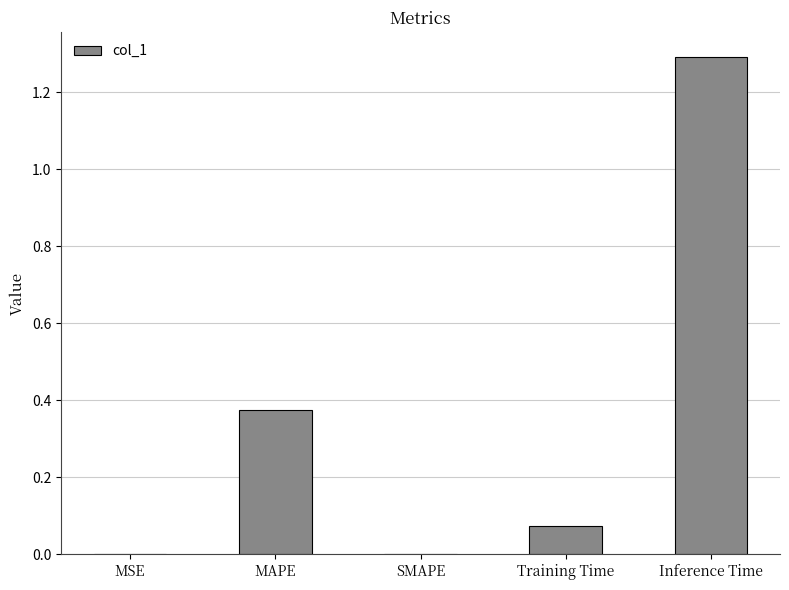

What is the sum of the values at Inference Time and MAPE?

1.7